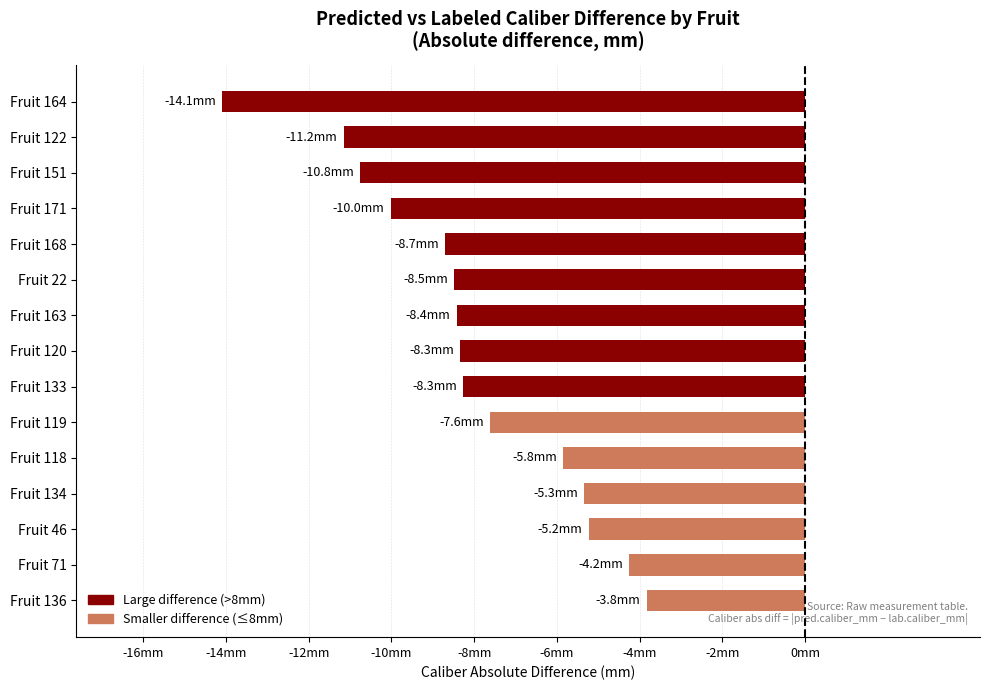

Are the bars horizontal?

Yes